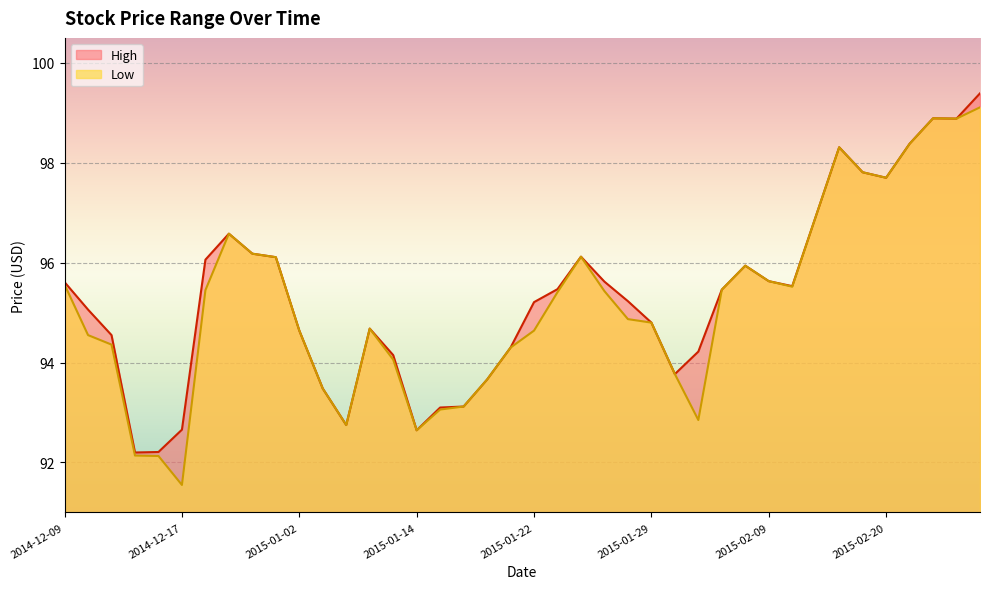

In Low, how many points are higher than both neighbors (excluding endpoints)?

6